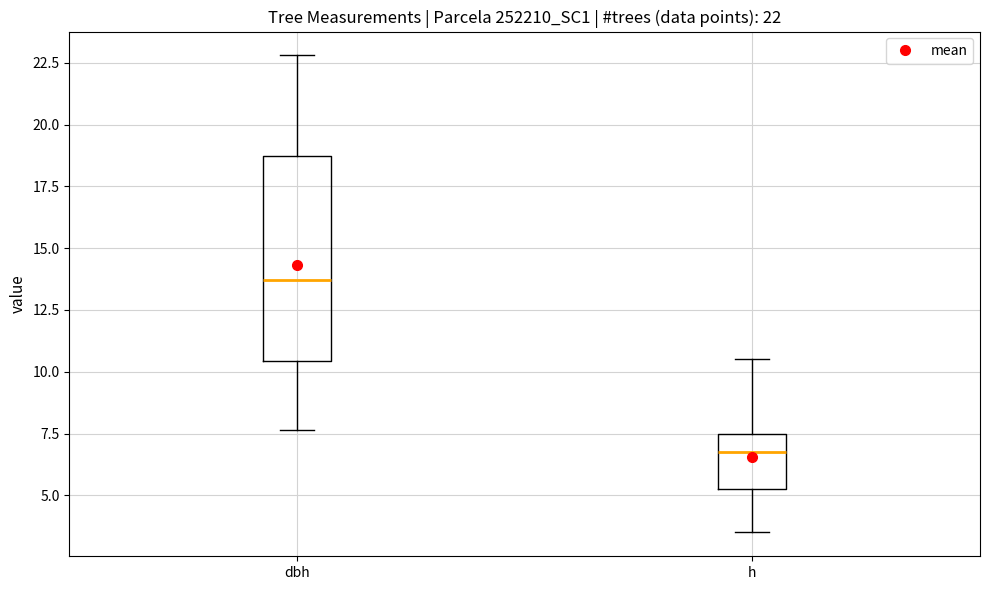

Which box's median line is the lowest?

h